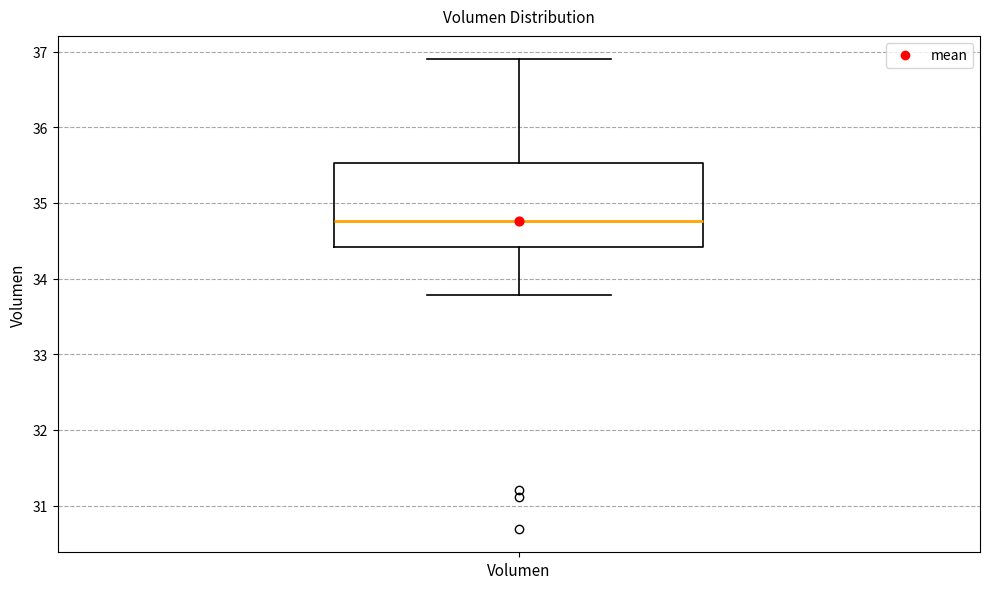

Where does the upper whisker of the box for Volumen end on the y-axis? The values are not printed on the chart, so give them approximately, as read against the axis.

36.9